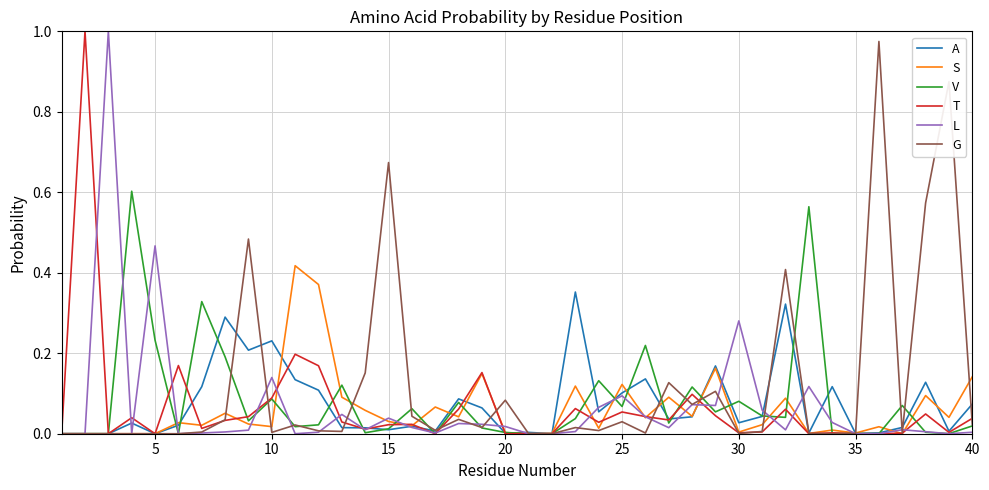

How many lines are shown in the chart?

6